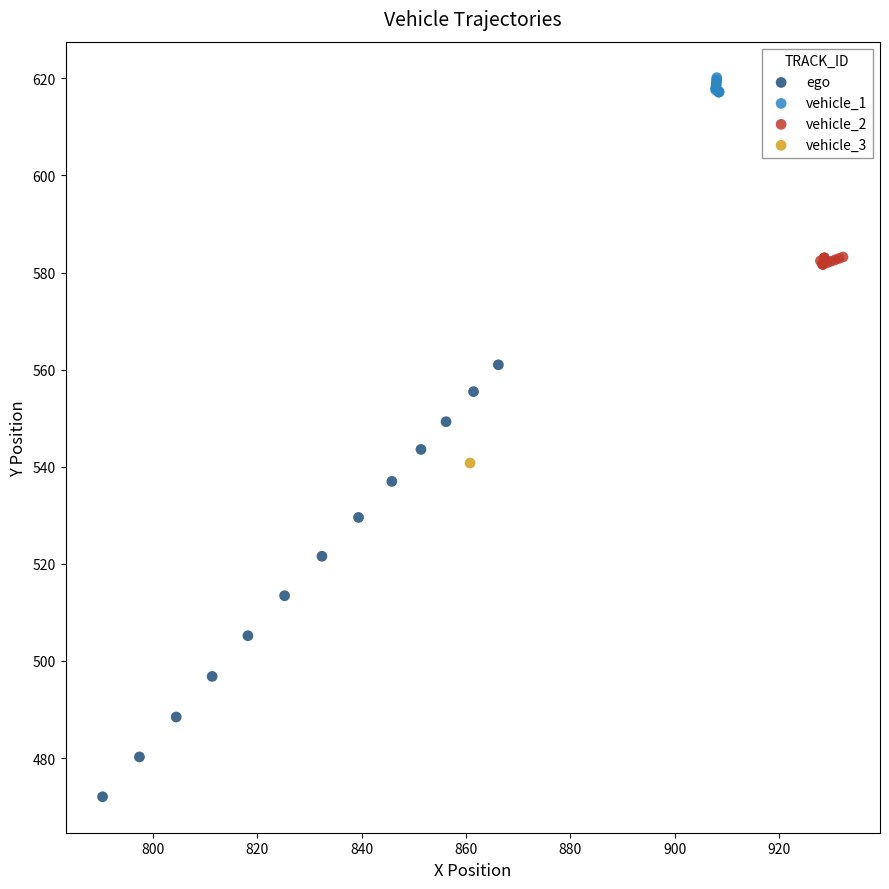

What are all the series names shown in the legend?

ego, vehicle_1, vehicle_2, vehicle_3